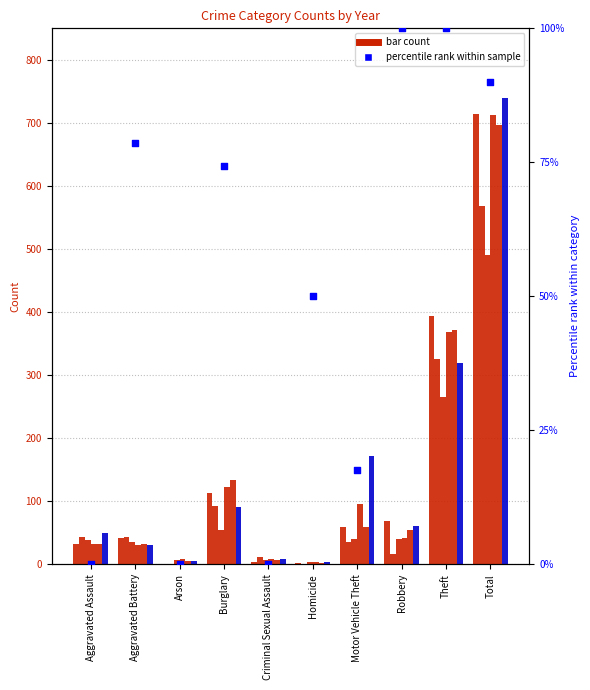

What is the change in value from Aggravated Assault to Robbery?

+100.0